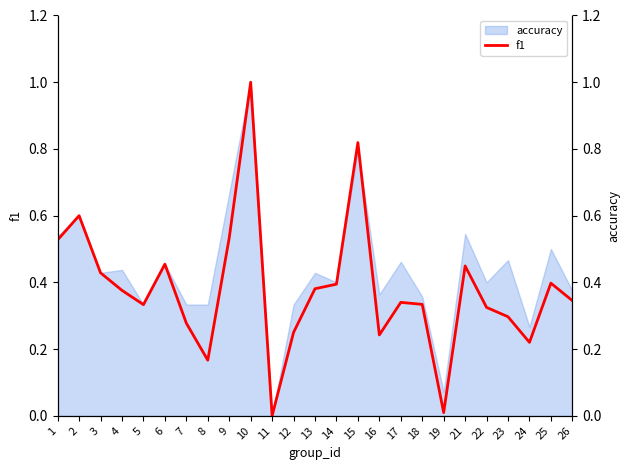

Does the chart display data point markers on the line(s)?

No